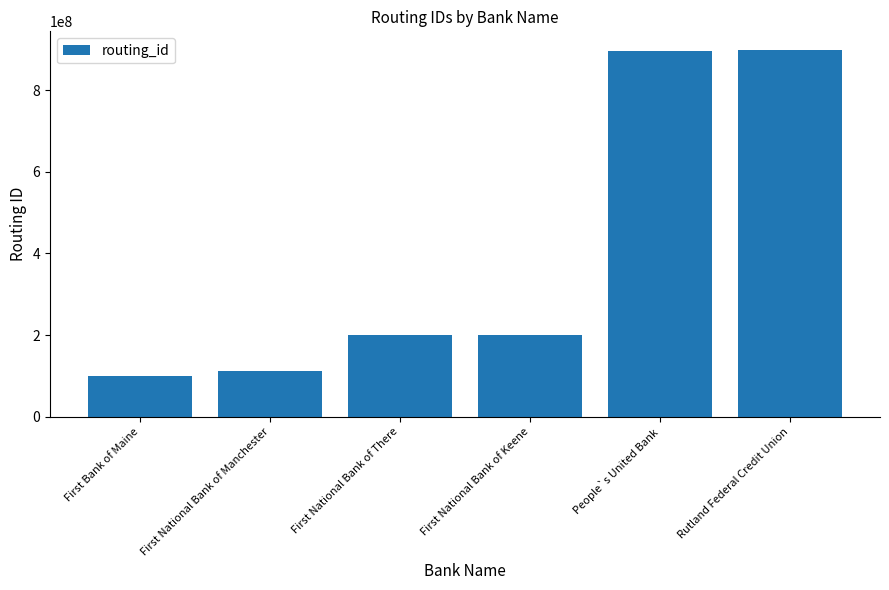

What is the greatest value displayed?

898989896